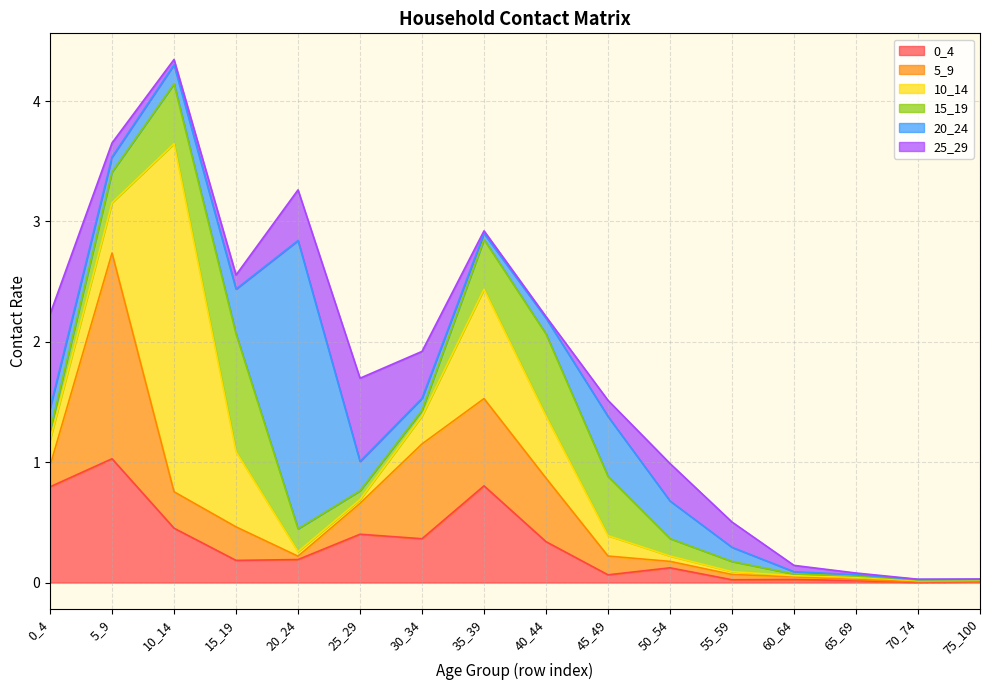

At which category is the sum across all series the highest?

10_14